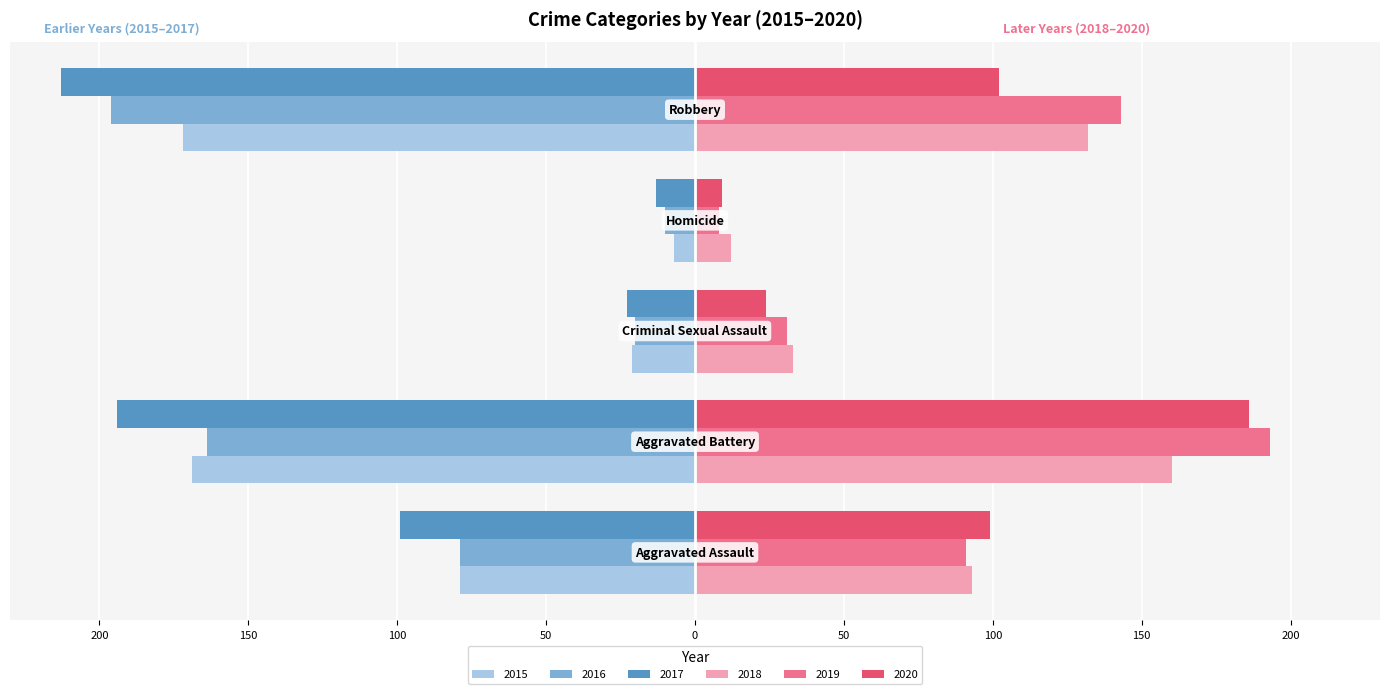

Where is 2020 nearest to the value 97?

Aggravated Assault